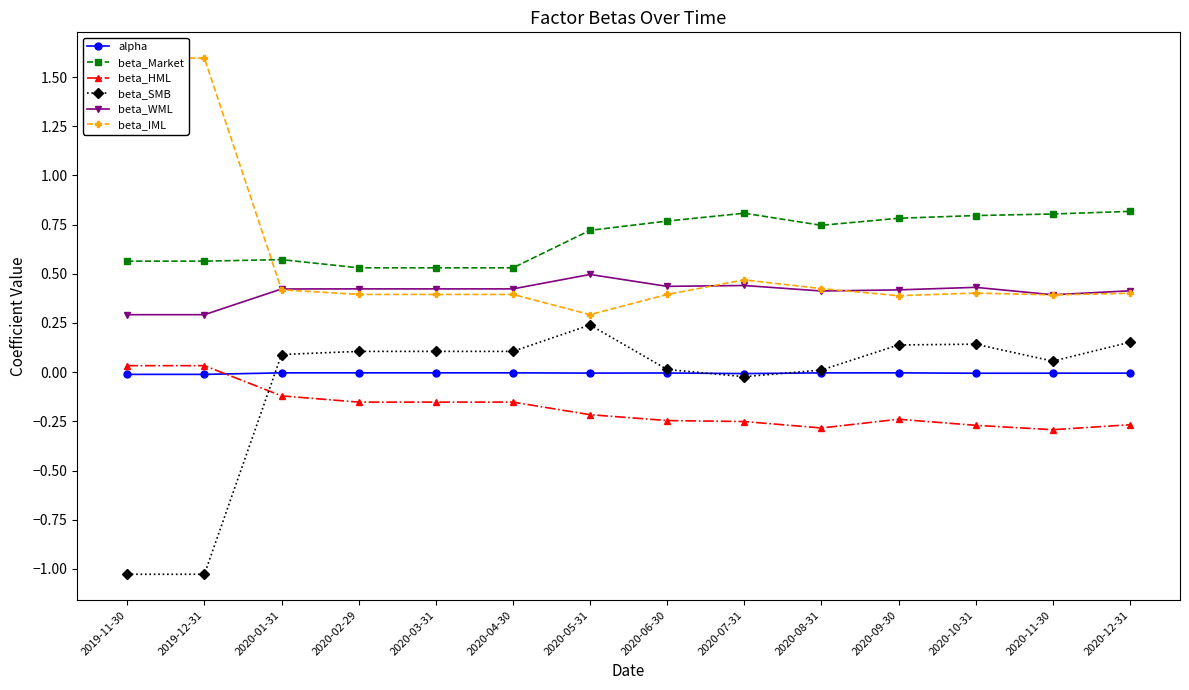

What is the label of the 12th point from the left?

2020-10-31